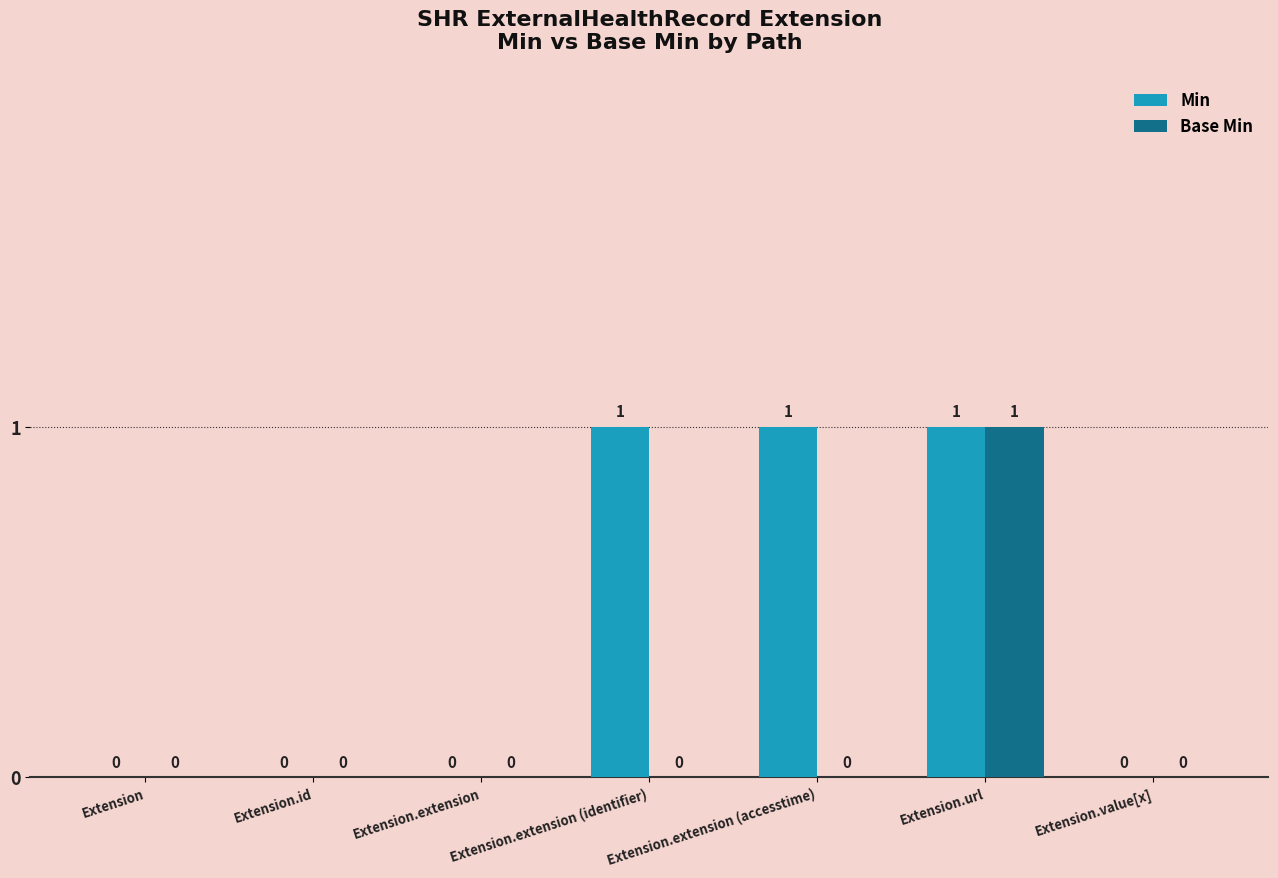

True or false: Base Min has a value of 1 at Extension.

False